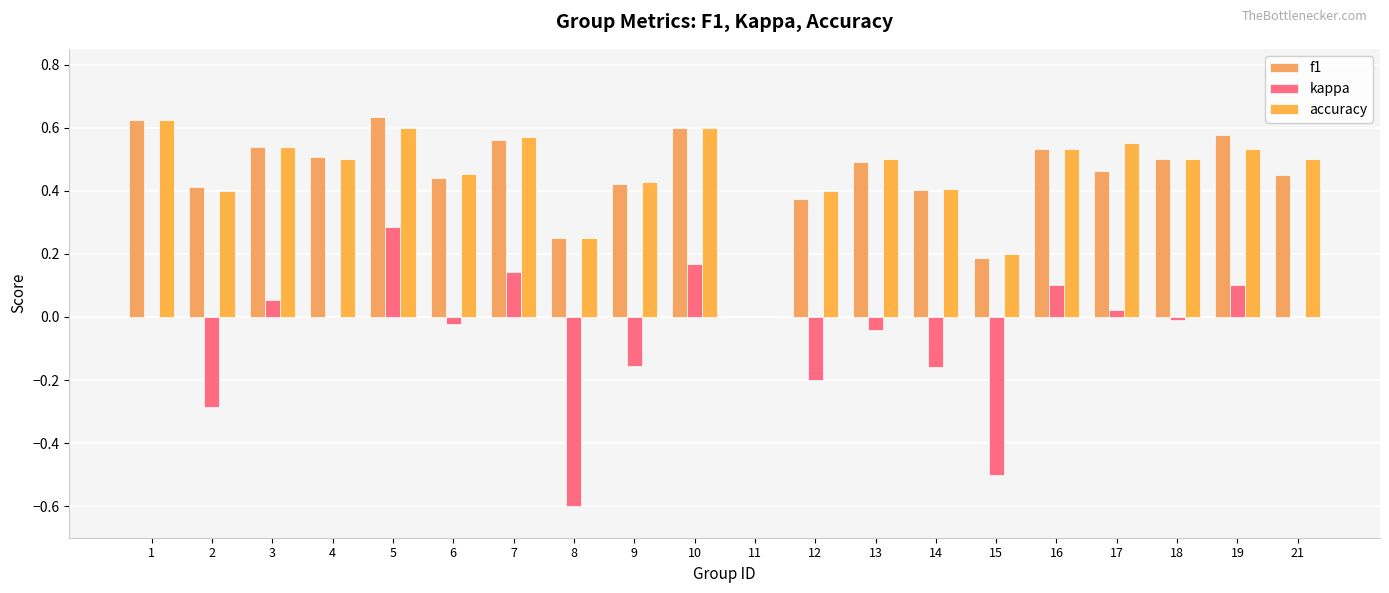

What is the spread (max minus min) of values at 1?

0.6